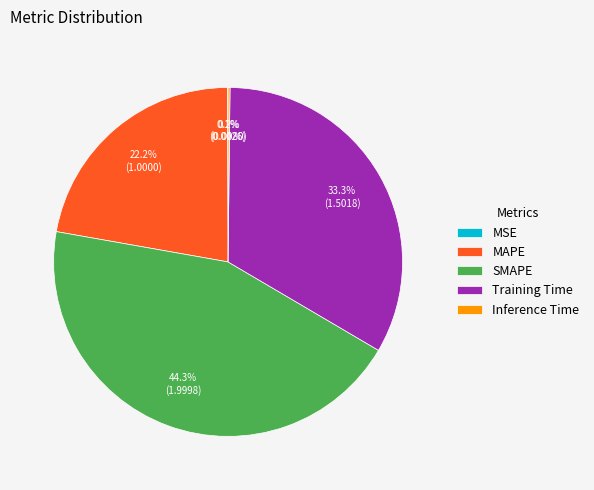

Does MAPE represent more than half of the total?

No